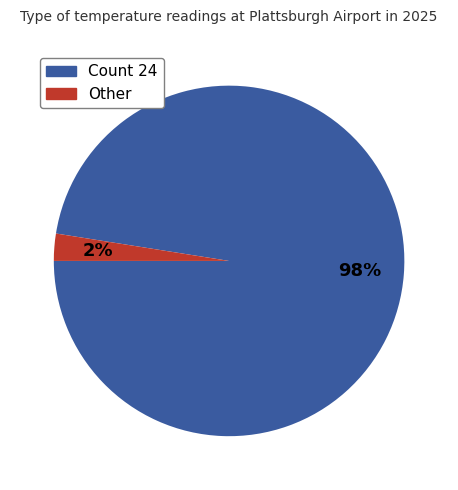

Is there a majority slice in this chart?

Yes